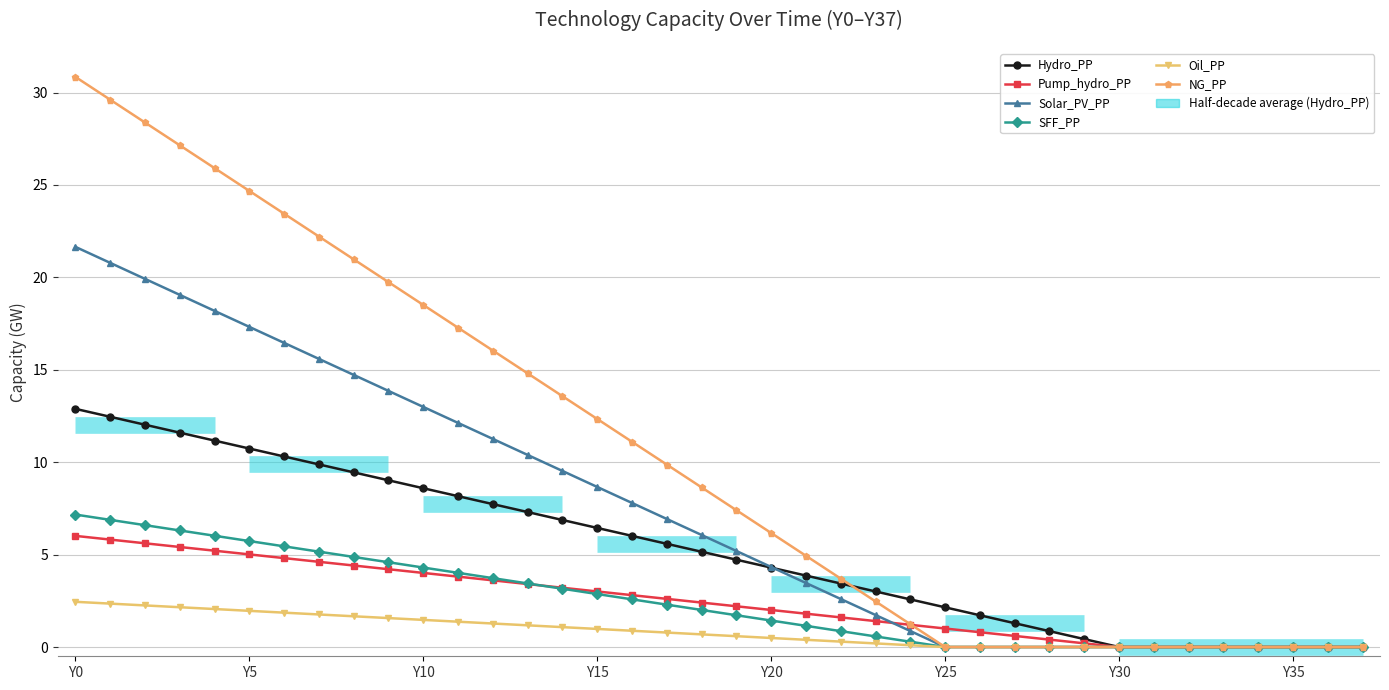

True or false: Pump_hydro_PP has more than 2 points higher than both neighbors.

False